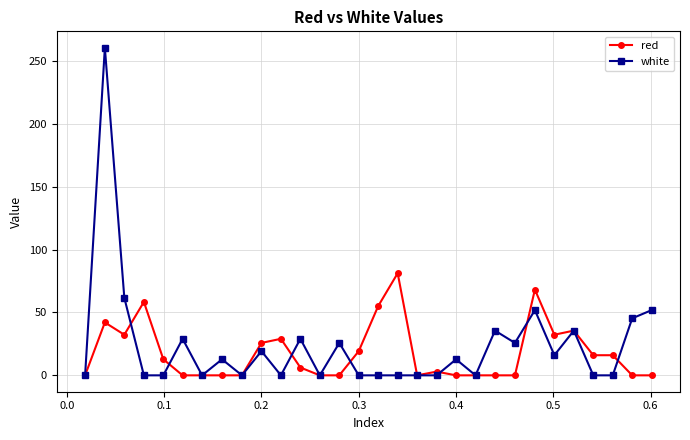

Rank the series by their maximum value, from lowest to highest.

red, white